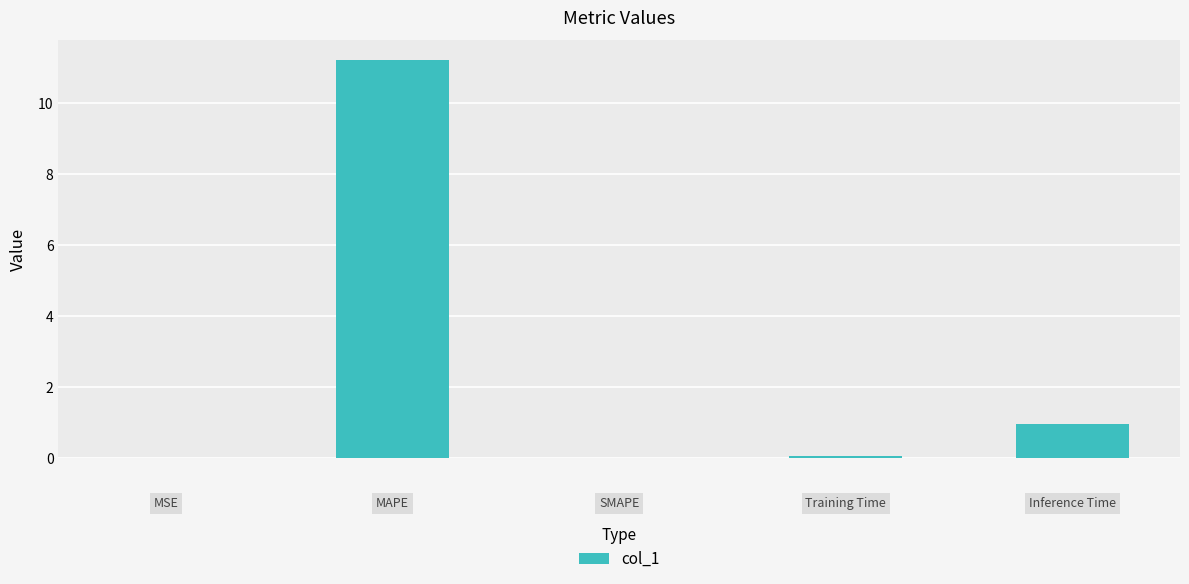

What is the average value?

2.5